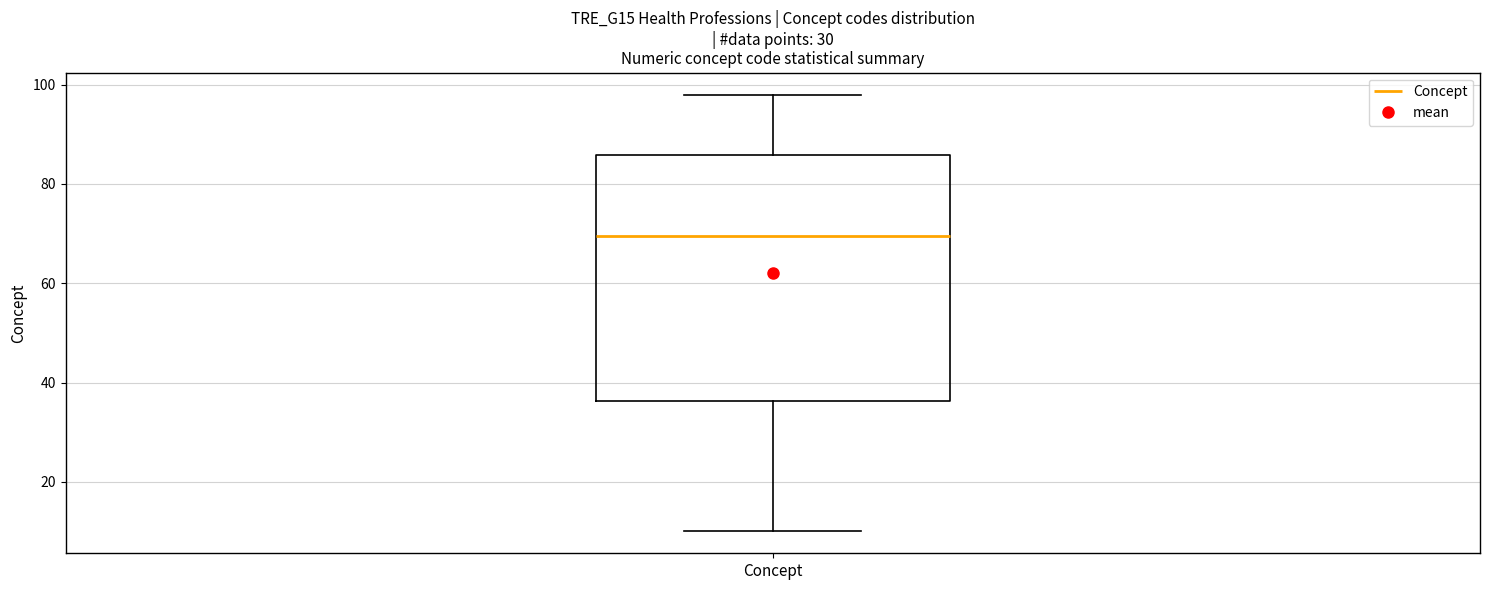

Transcribe this box plot: give where the median line is, the range the box spans, and where the two whiskers end, as read against the y-axis. The values are not printed on the chart, so give them approximately, as read against the axis.

median 70, box 36 to 86, whiskers 10 to 98